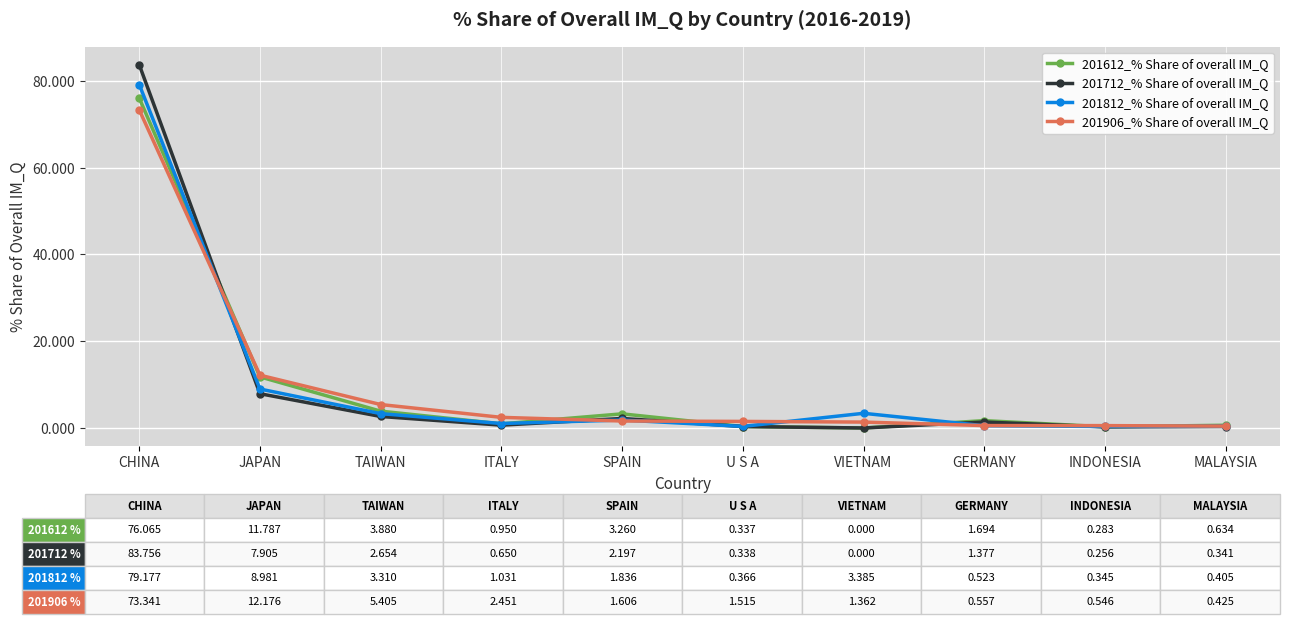

Between TAIWAN and VIETNAM, which series saw the biggest shift?

201906_% Share of overall IM_Q